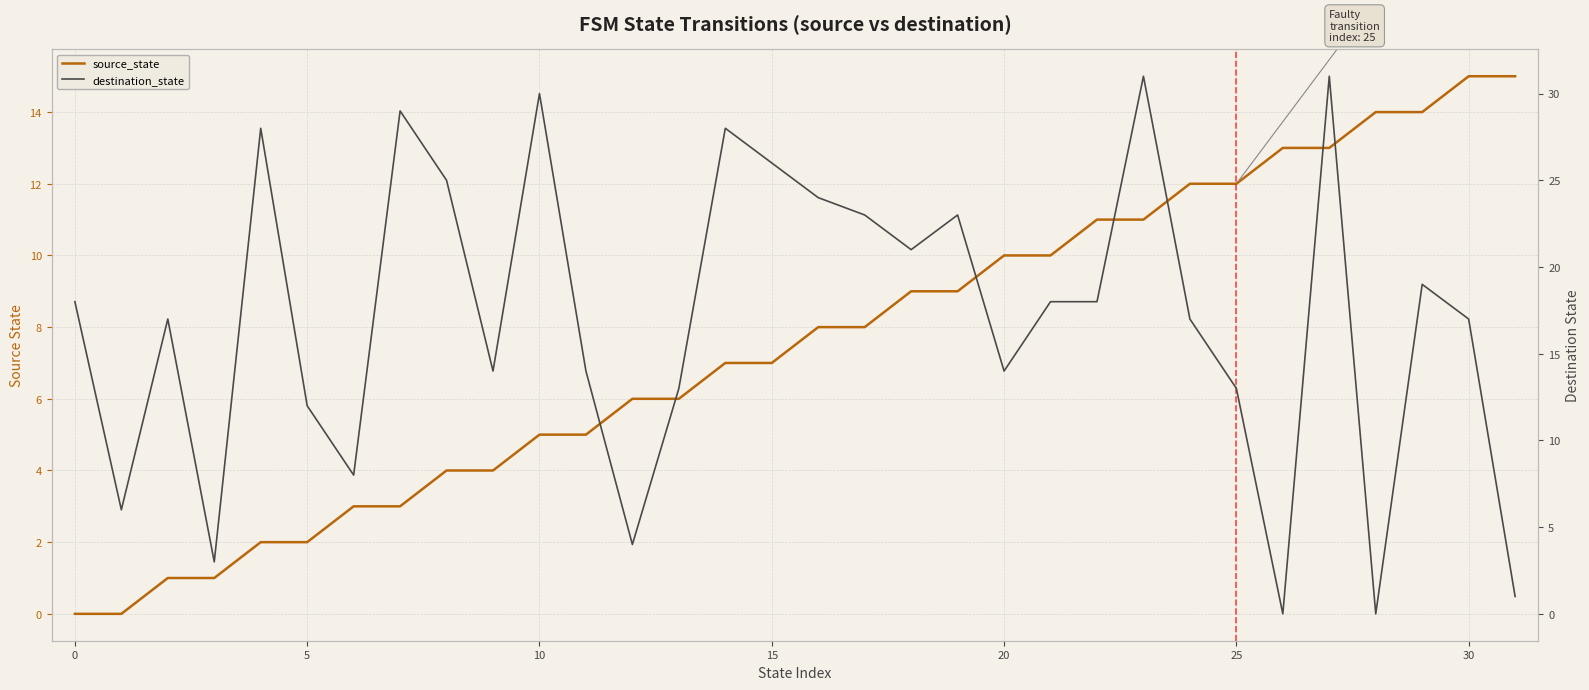

What are all the series names shown in the legend?

source_state, destination_state